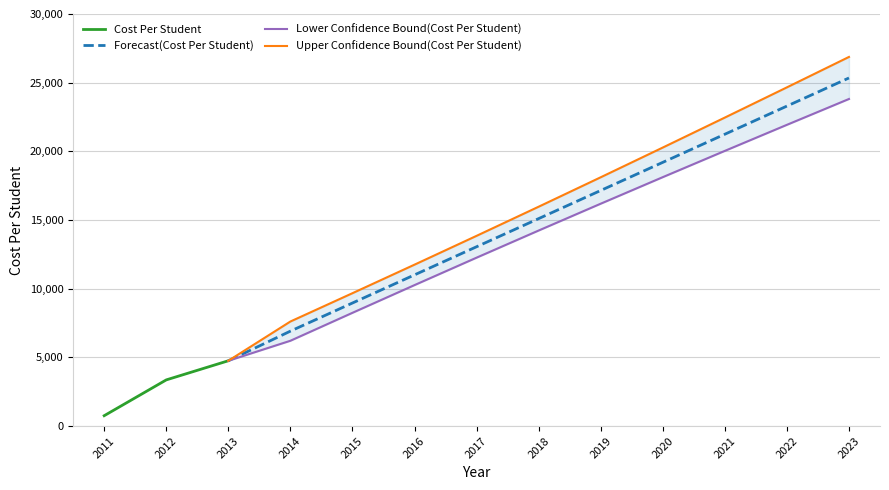

Where does the Forecast(Cost Per Student) series first go above 15102?

2018